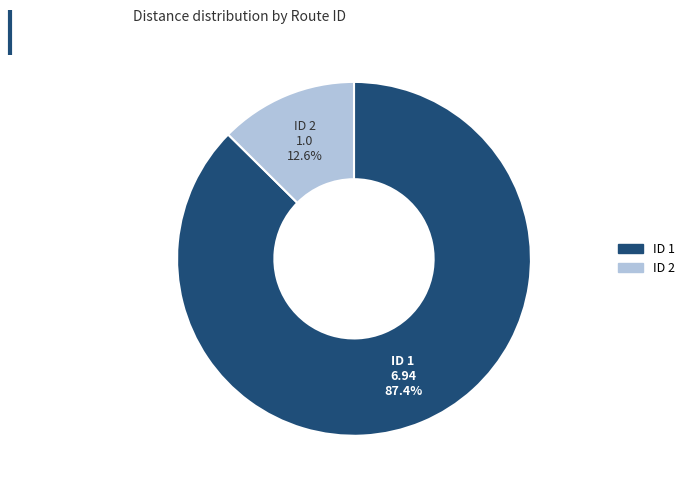

Does any single category account for the majority?

Yes